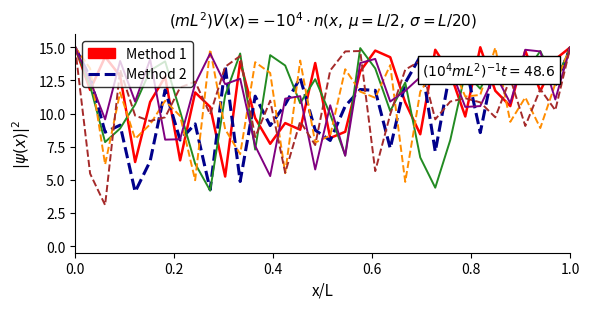

What is the smallest value displayed?

3.1